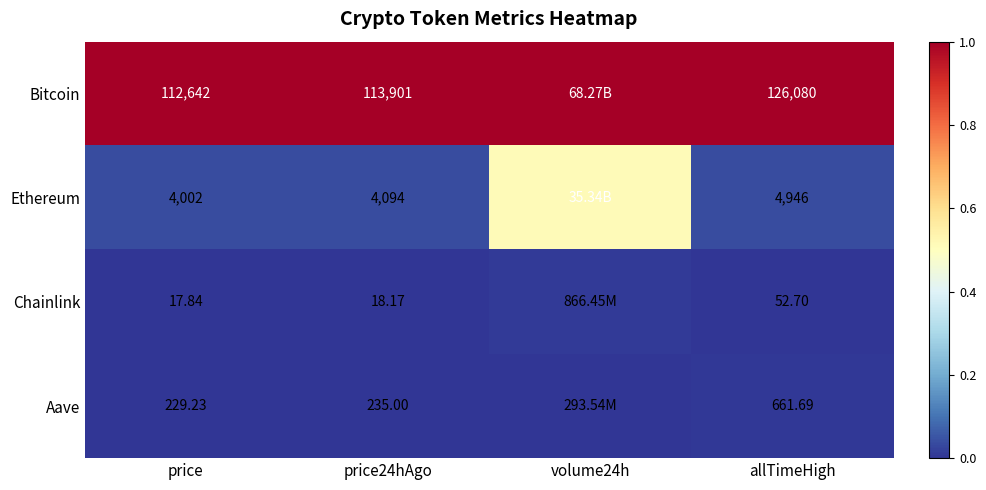

At which category does the chart reach its minimum across all series?

price